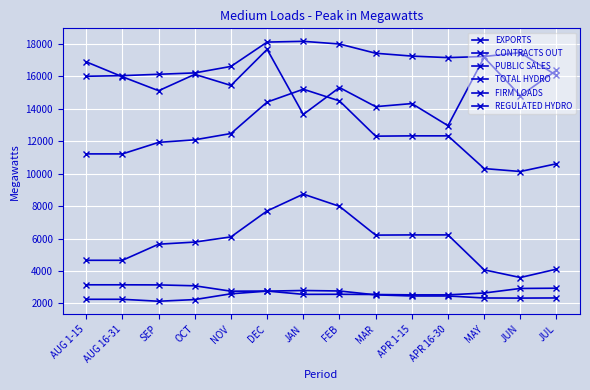

Does the chart have visible grid lines?

Yes